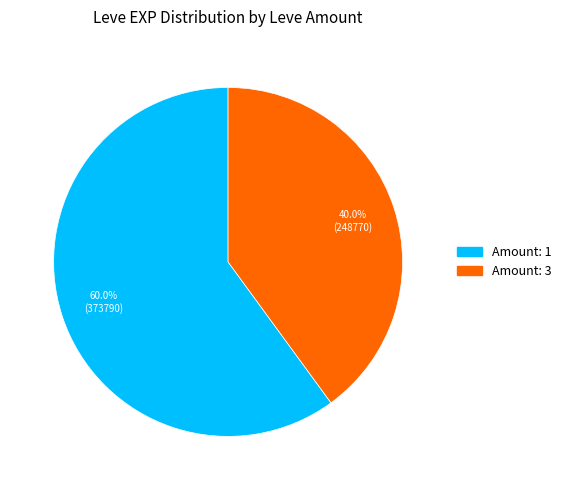

How many segments does this pie chart have?

2